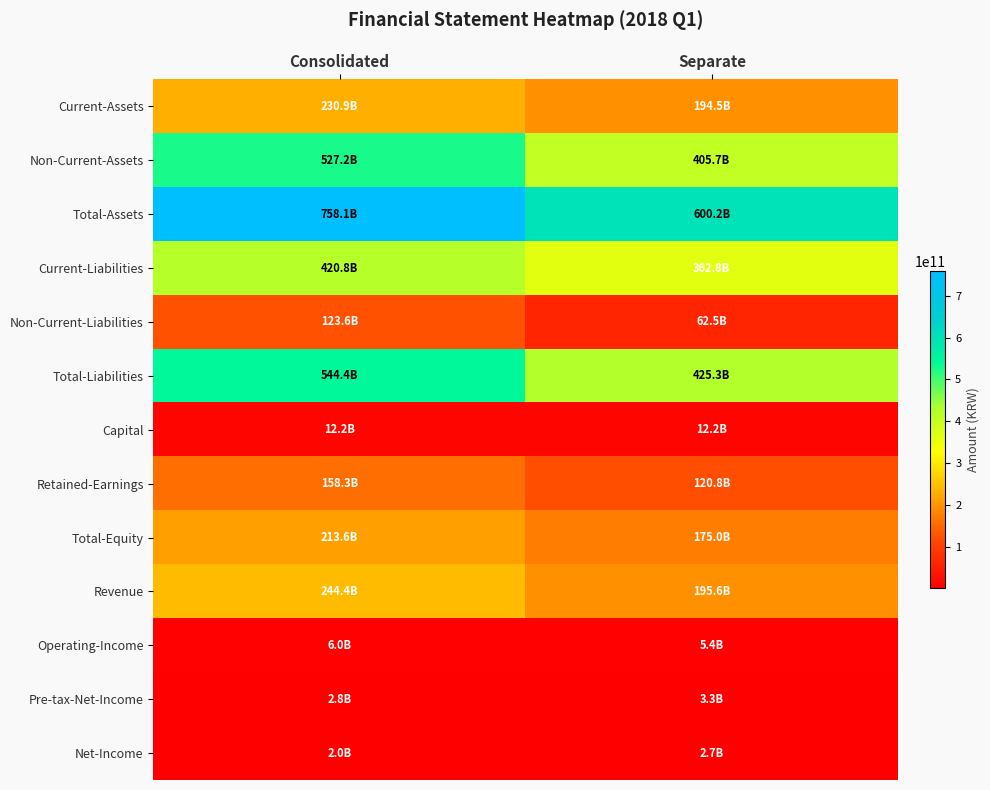

What is the maximum value shown in the chart?

758070578268